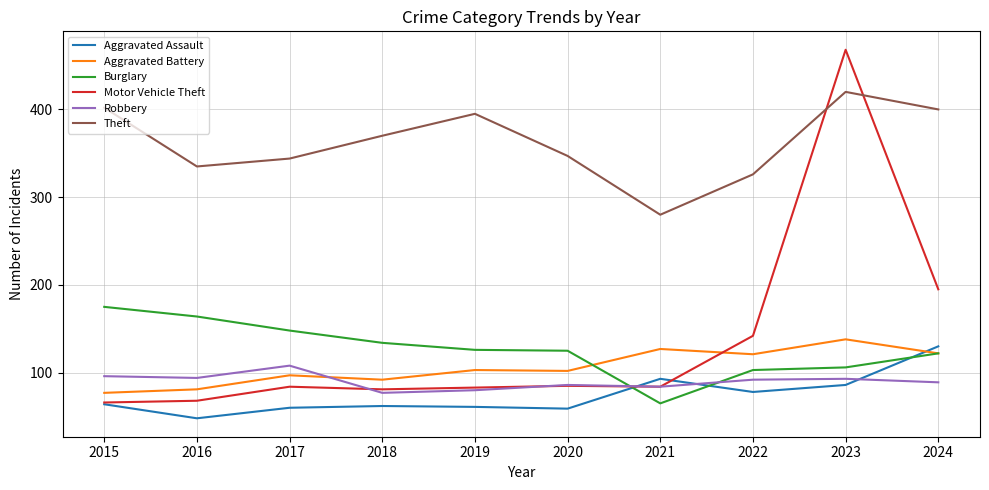

Rank the series by their maximum value, from highest to lowest.

Motor Vehicle Theft, Theft, Burglary, Aggravated Battery, Aggravated Assault, Robbery